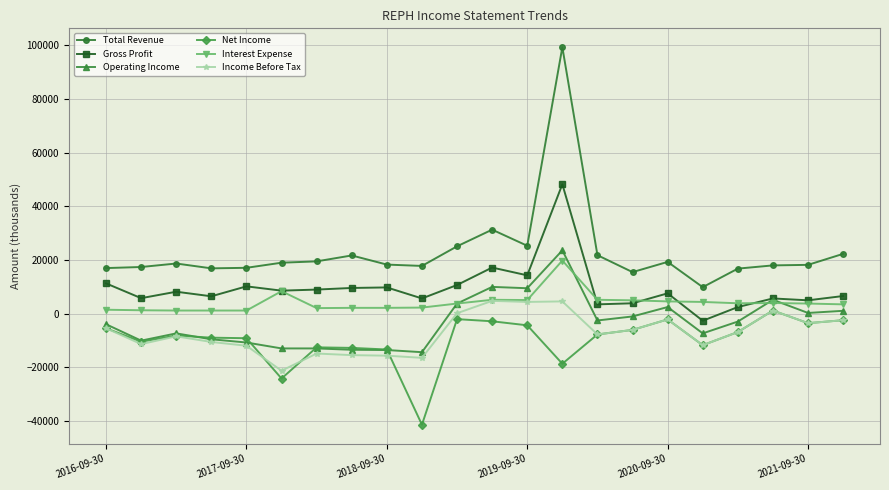

True or false: Gross Profit and Total Revenue intersect in this chart.

False